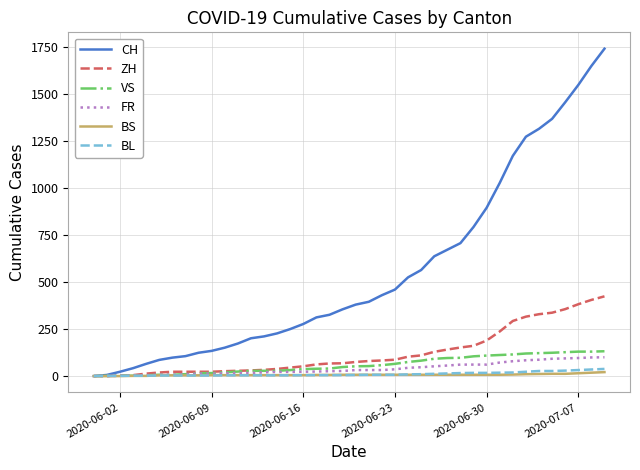

Which series has the largest range (max minus min)?

CH